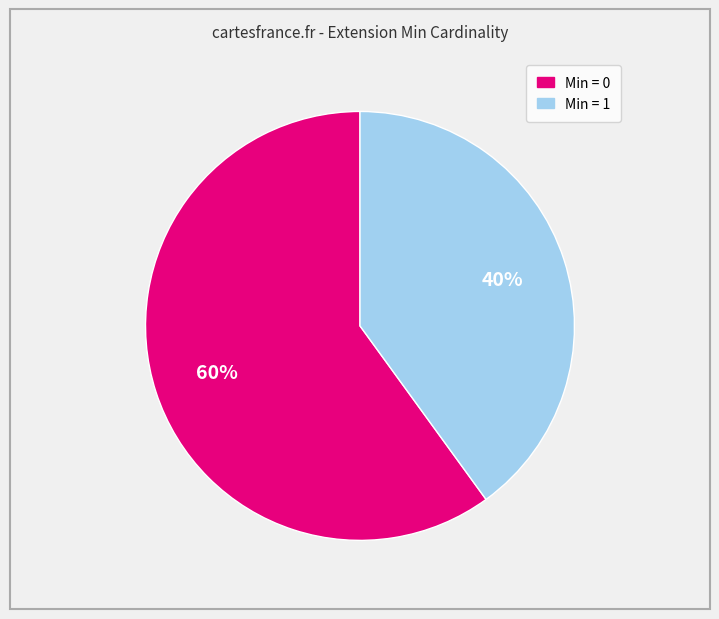

Is there any slice that represents more than half of the pie?

Yes